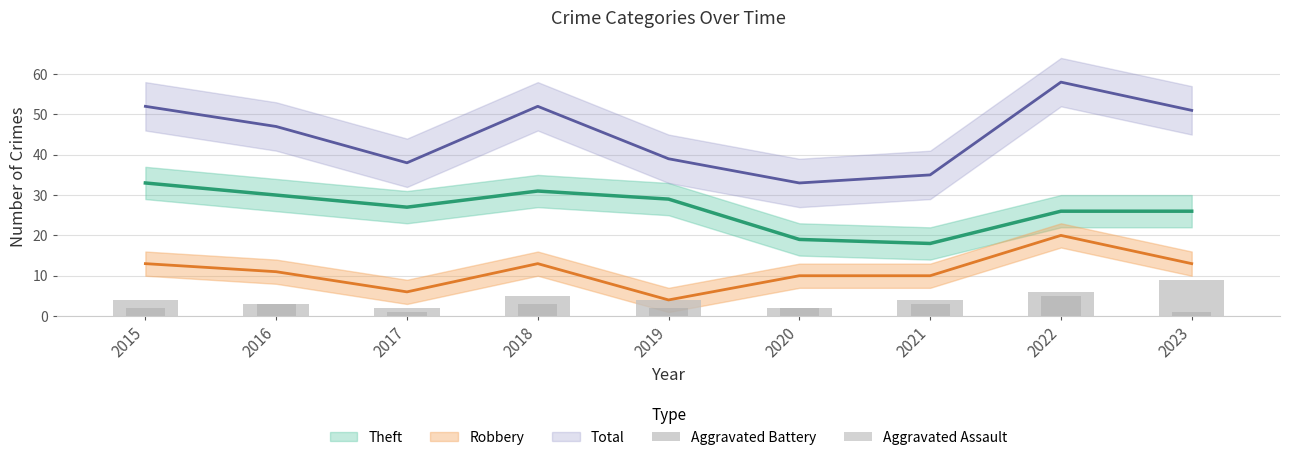

What is the value of the Aggravated Assault bar at the 5th from the left?

2